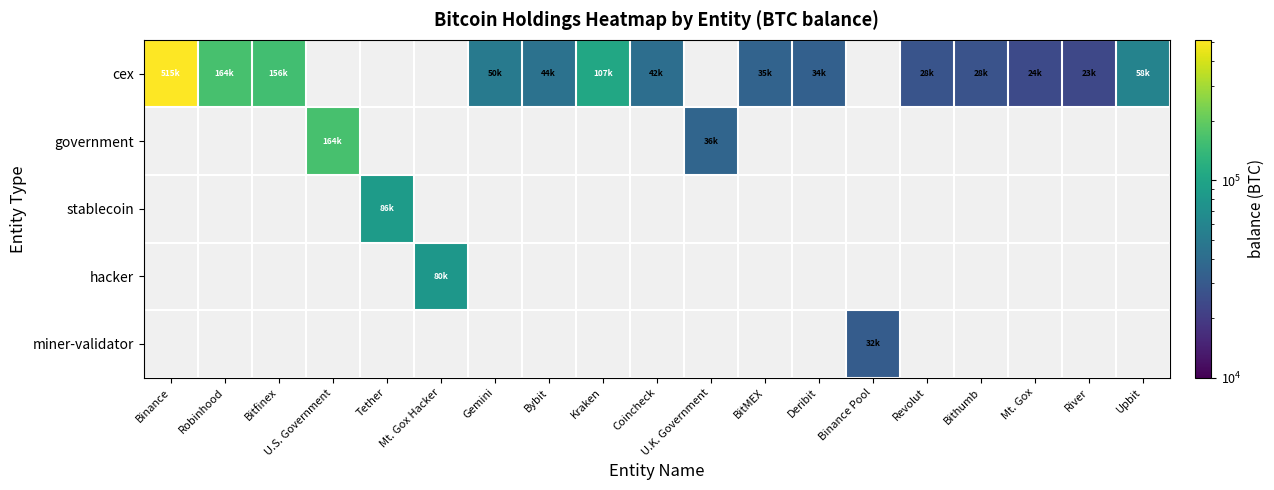

List the series in order of their overall mean, highest first.

cex, government, stablecoin, hacker, miner-validator